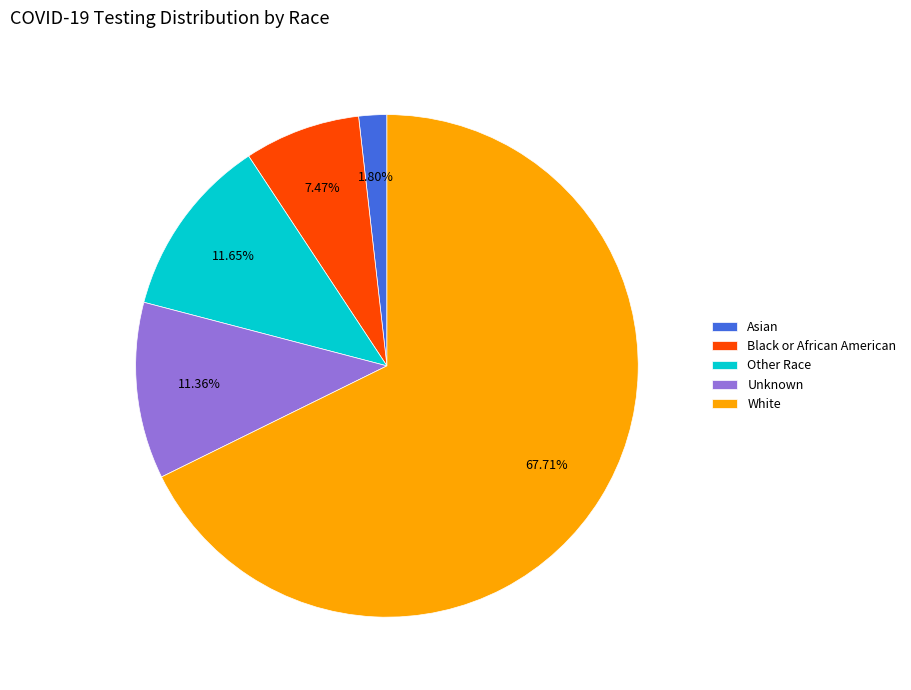

To the nearest percent, what is the difference between the Other Race and Asian slice percentages?

10%